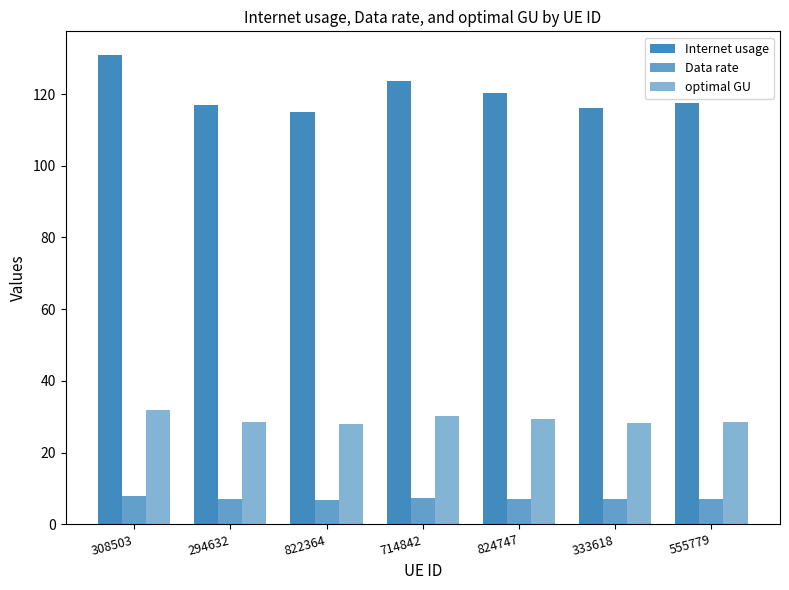

At which label is Data rate closest to 7?

555779